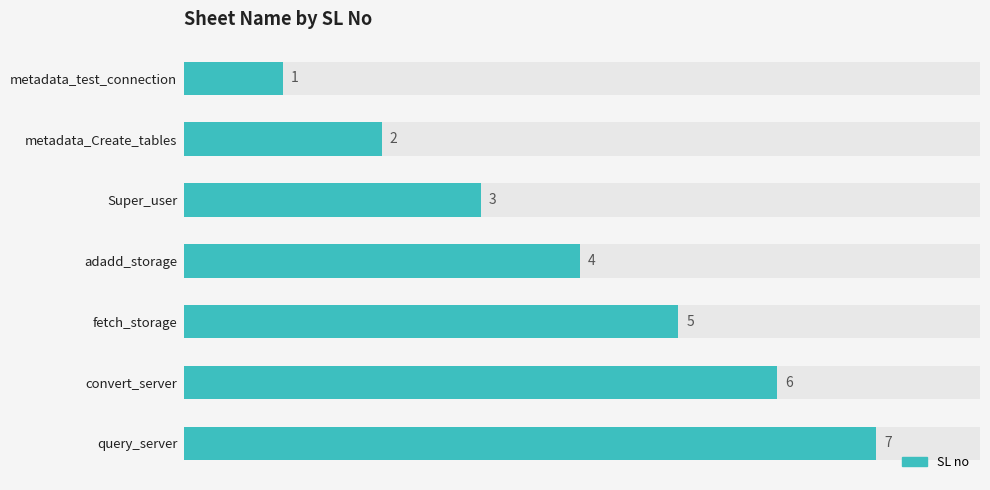

What is the ratio of the value at 6 to the value at 5?

1.2